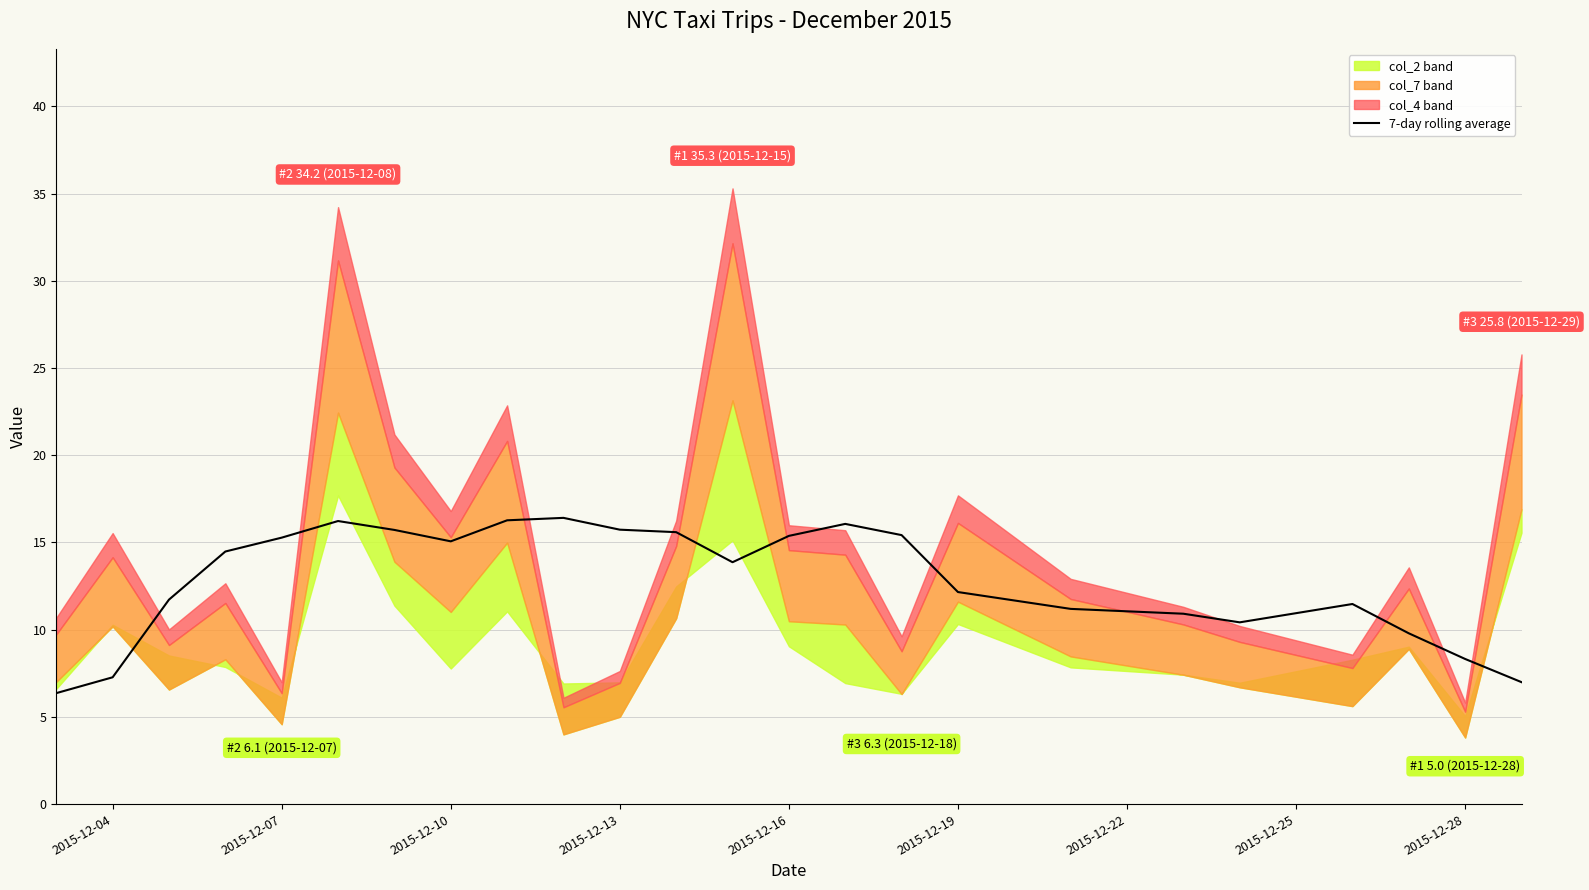

True or false: there are more than 0 points higher than both neighbors.

True